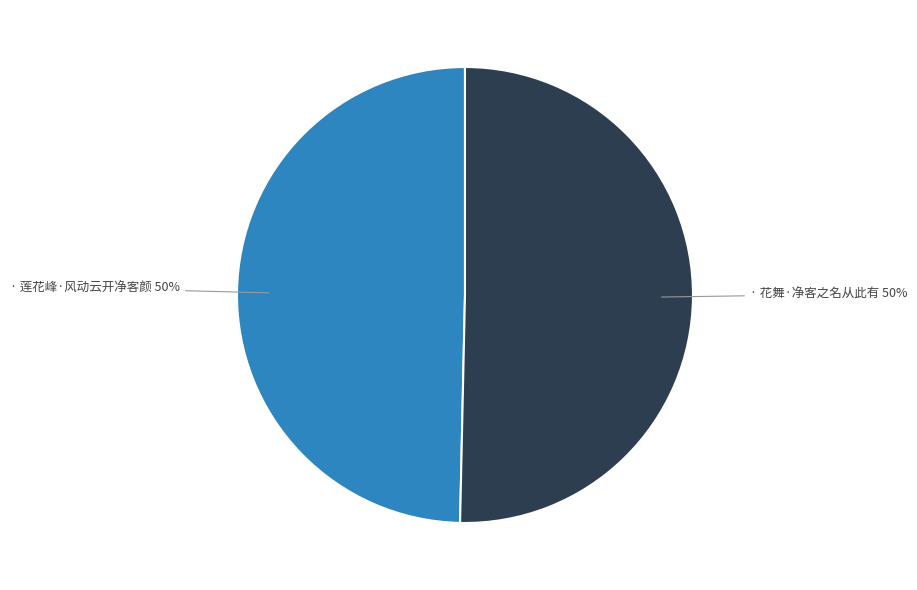

To the nearest percent, what is the average slice percentage?

50%